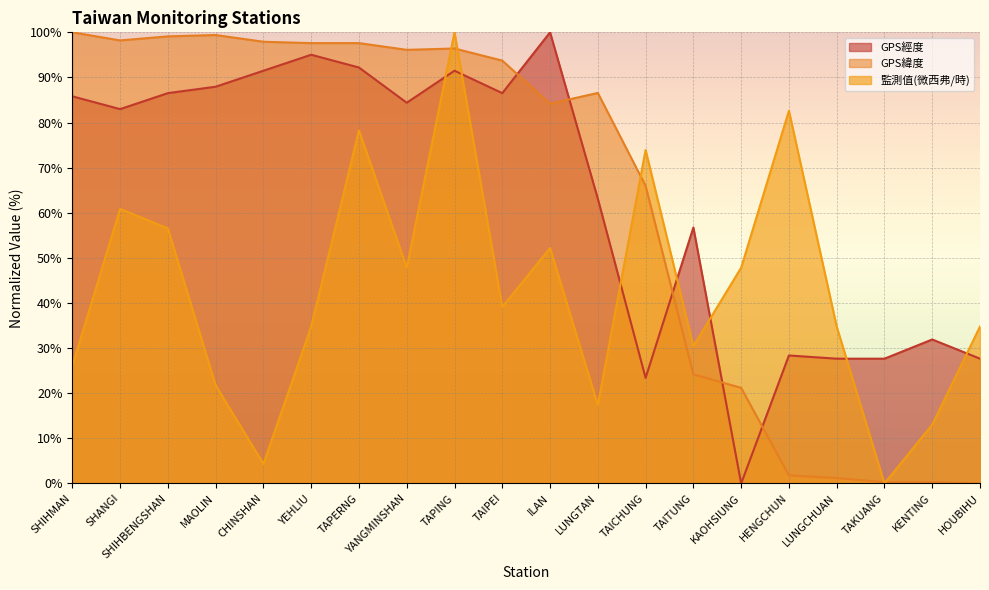

How many intersections are there between 監測值(微西弗/時) and GPS緯度?

5